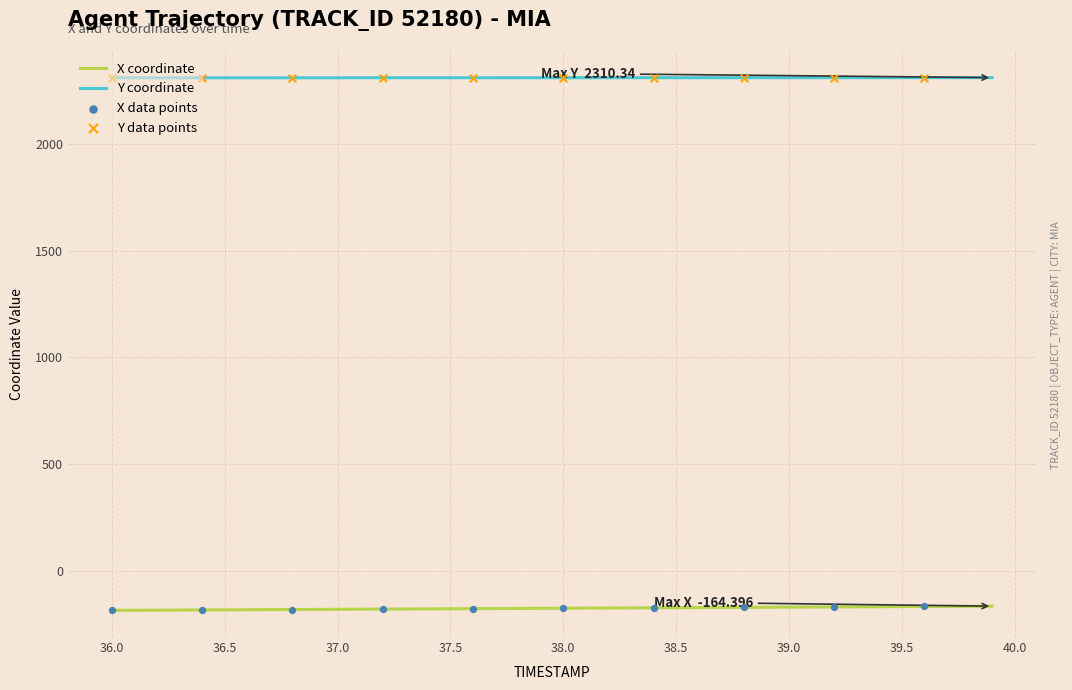

List the series in order of their peak value, lowest first.

X coordinate, Y coordinate